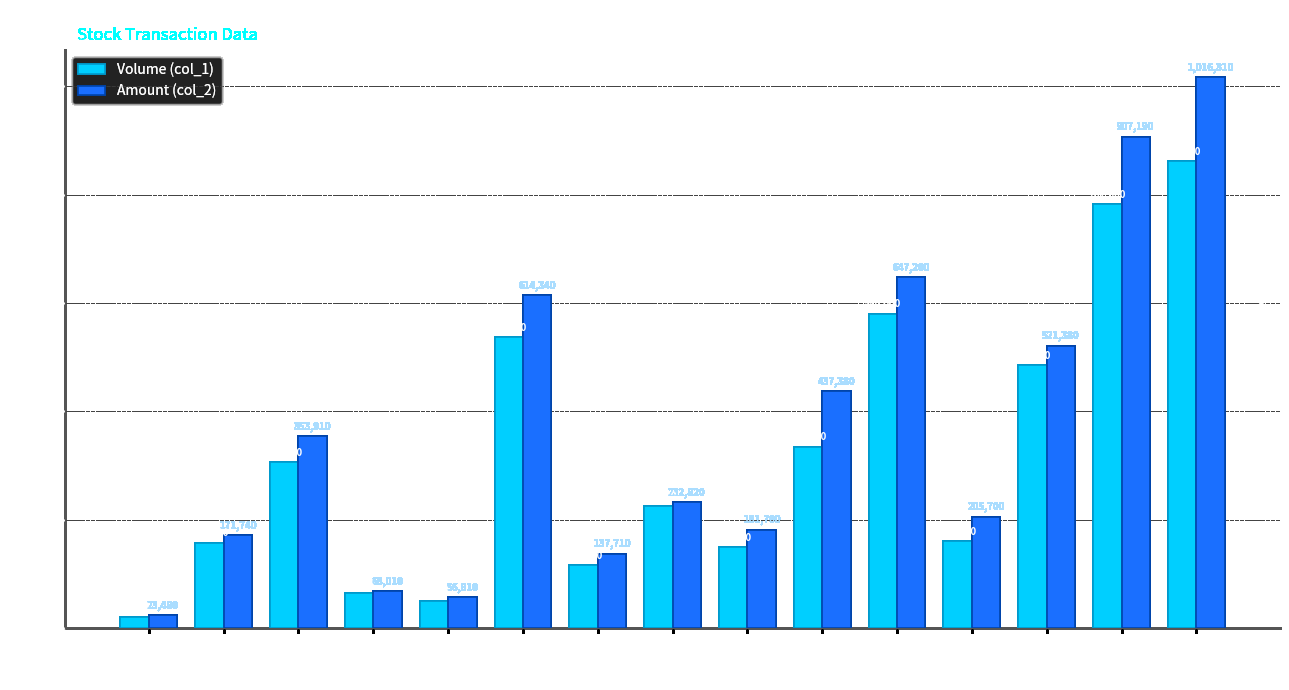

Between 1 and 11, which series saw the biggest shift?

Amount (col_2)